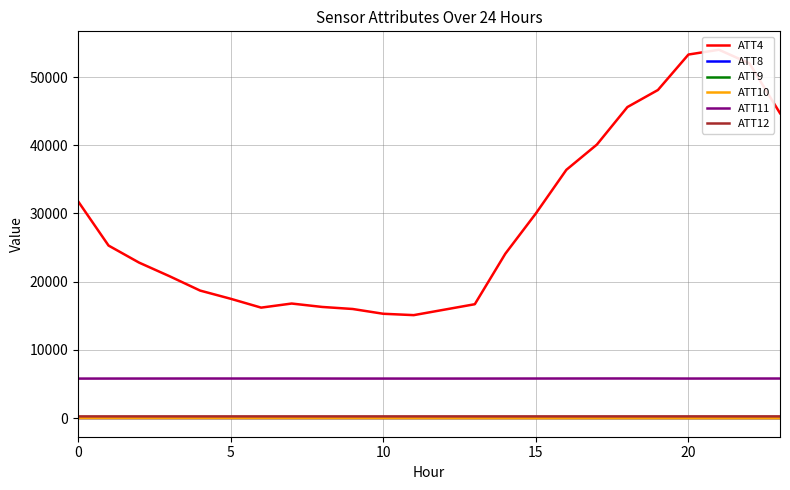

Does the chart have visible grid lines?

Yes